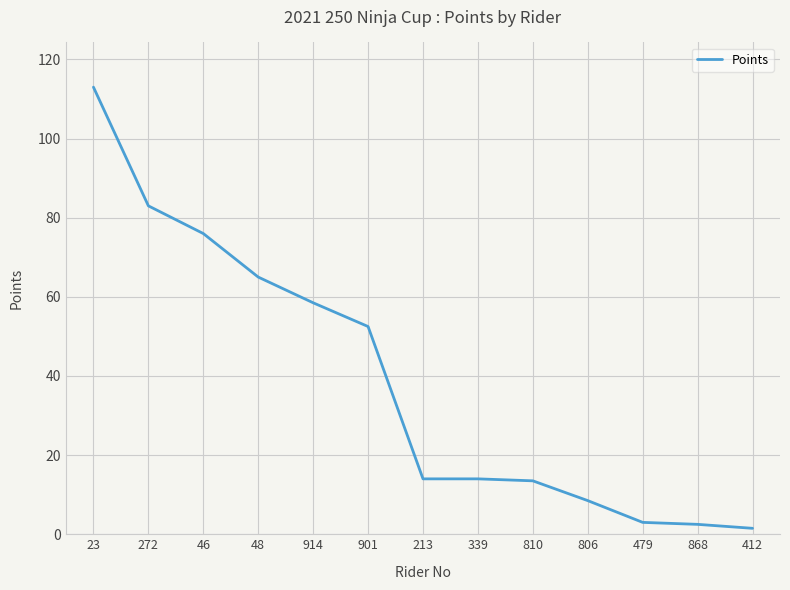

What position from the left is 213?

7